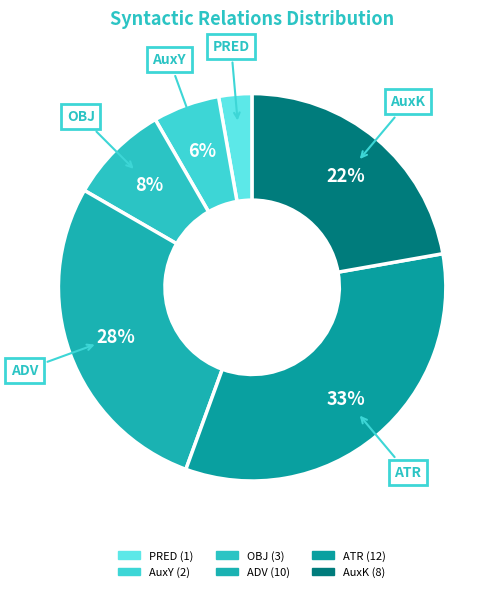

Is there any slice that represents more than half of the pie?

No